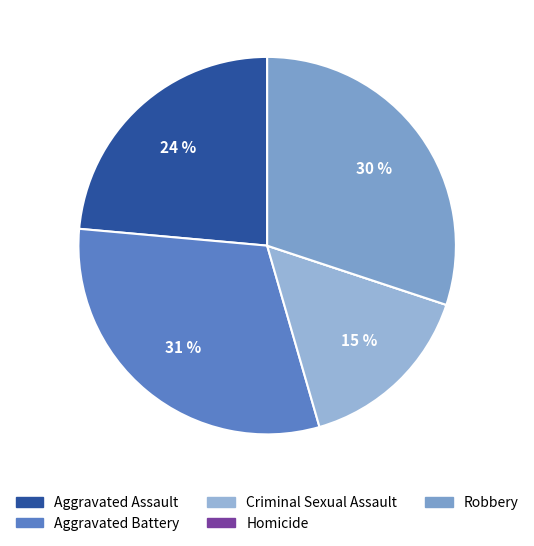

Which slice is the smallest?

Homicide